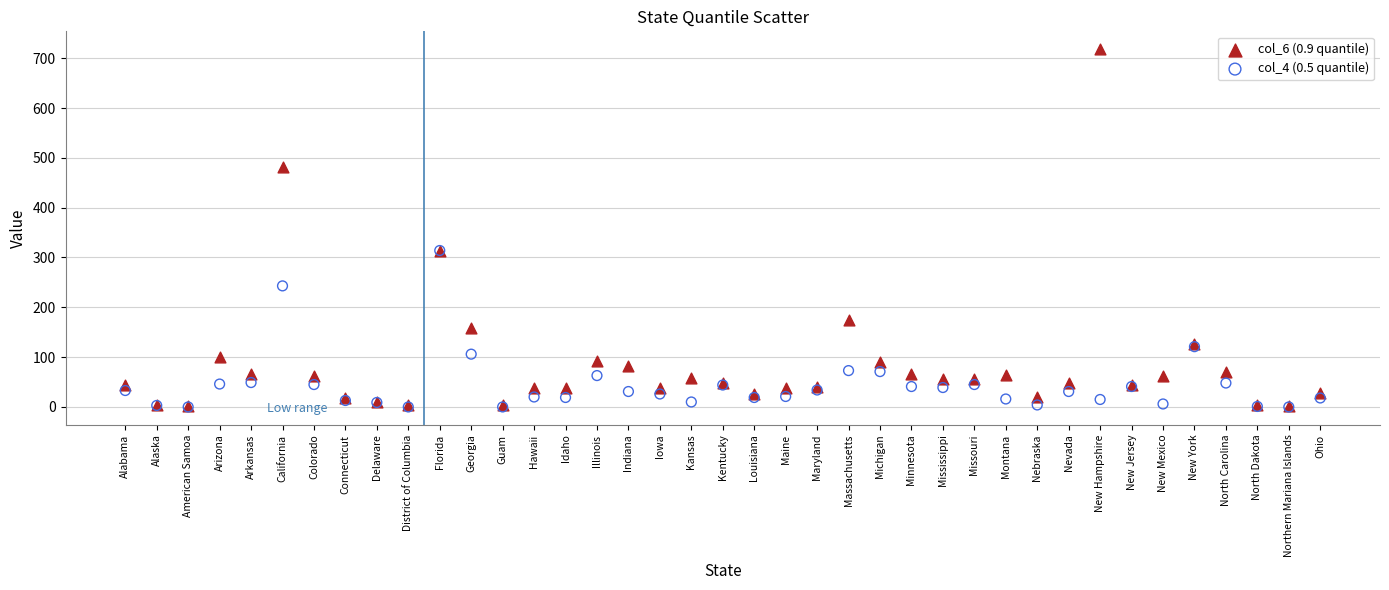

What are all the series names shown in the legend?

col_6 (0.9 quantile), col_4 (0.5 quantile)